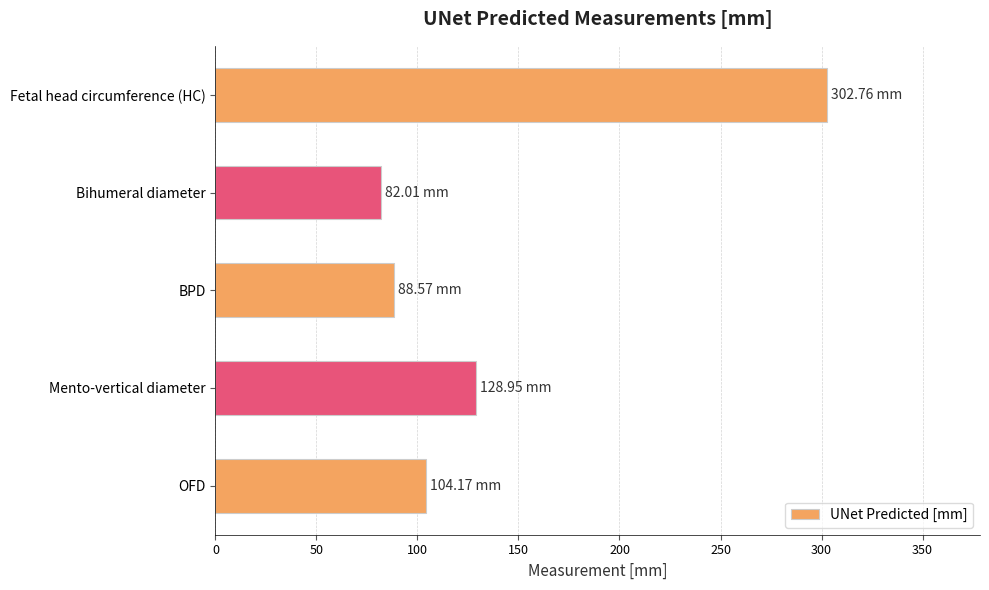

How many data points does each series have?

5